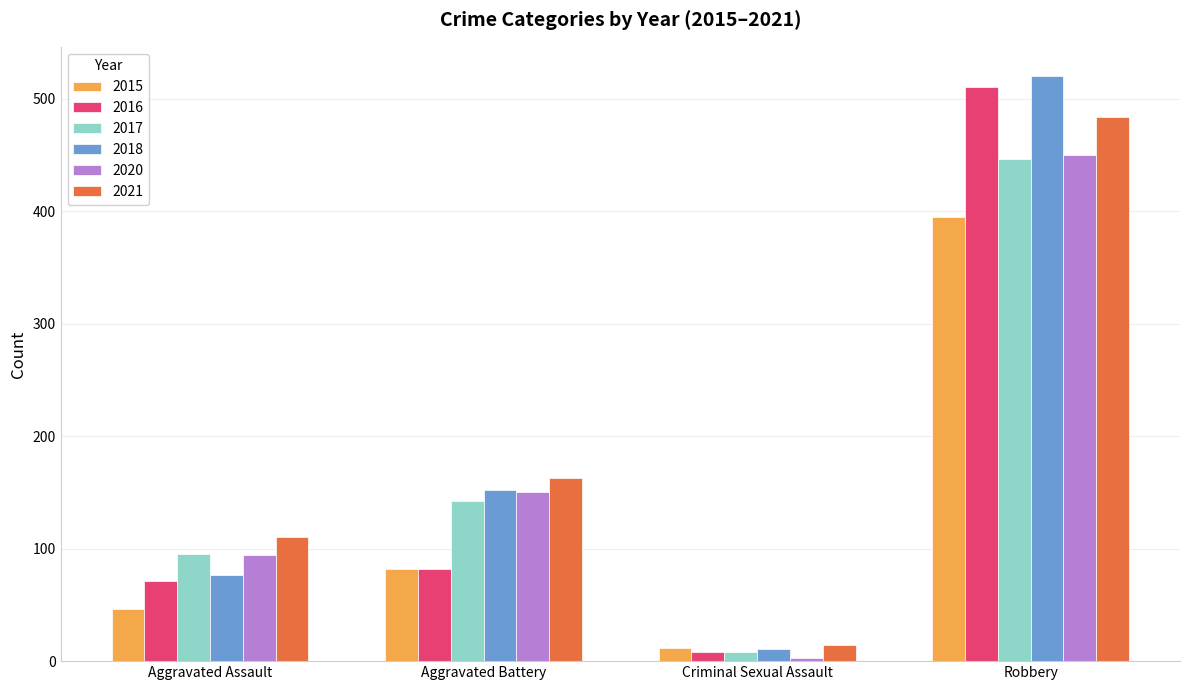

Where is 2018 nearest to the value 265?

Aggravated Battery